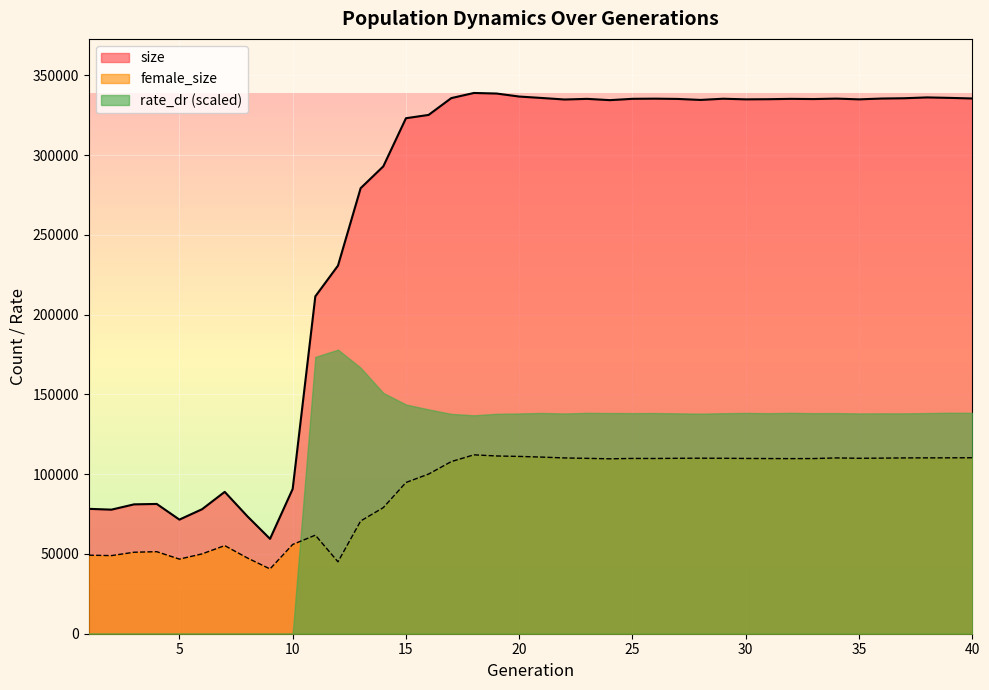

The value of female_size at 23 is 73728. True or false?

False